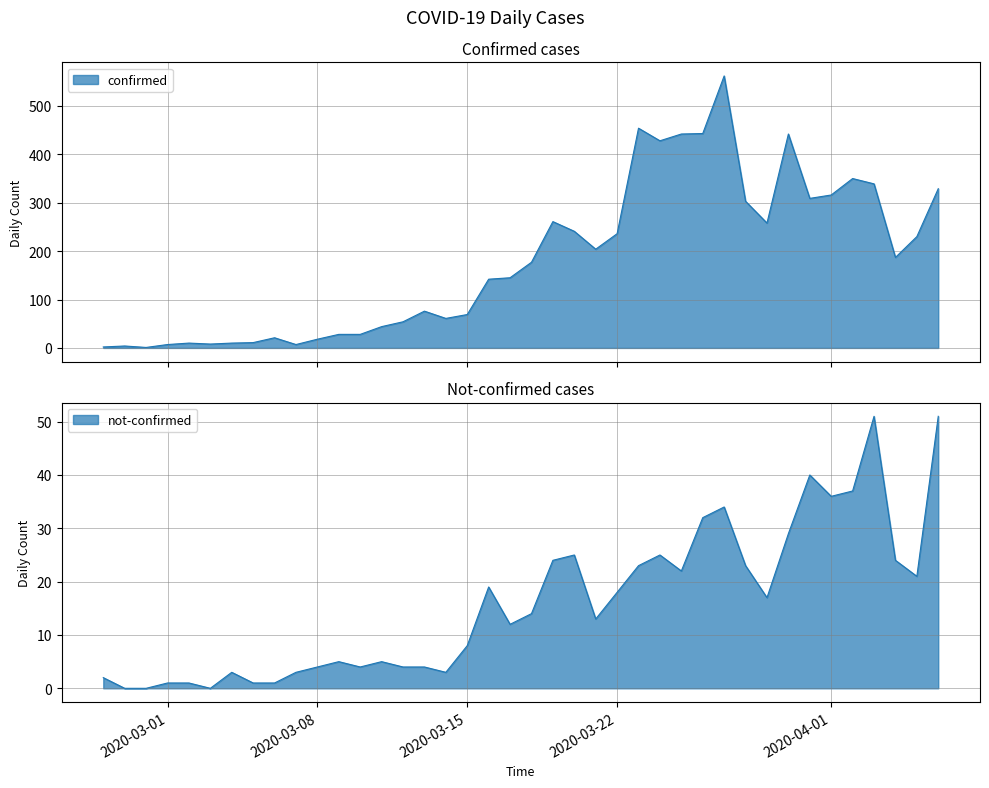

The value of confirmed at 2020-03-16 is 219. True or false?

False